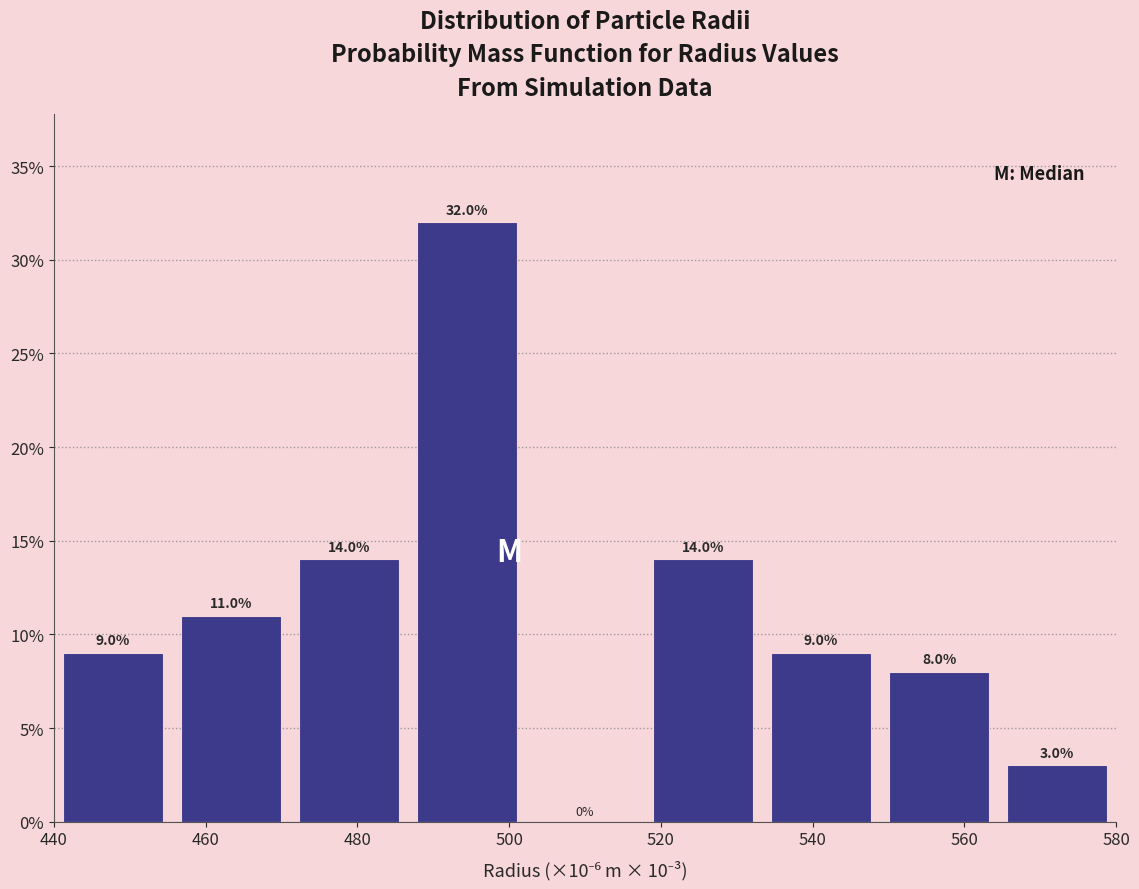

What is the height of the bar covering 564 to 580 on the x-axis? The bar edges are not printed on the chart, so give them approximately, as read against the axis.

3.0